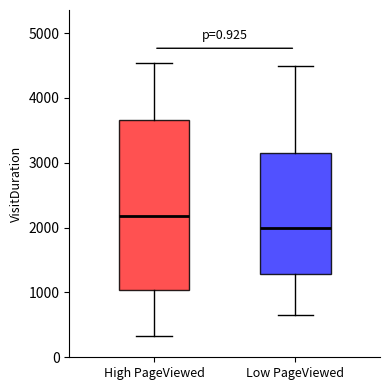

Where is the upper edge of the box for Low PageViewed on the y-axis? The values are not printed on the chart, so give them approximately, as read against the axis.

3200